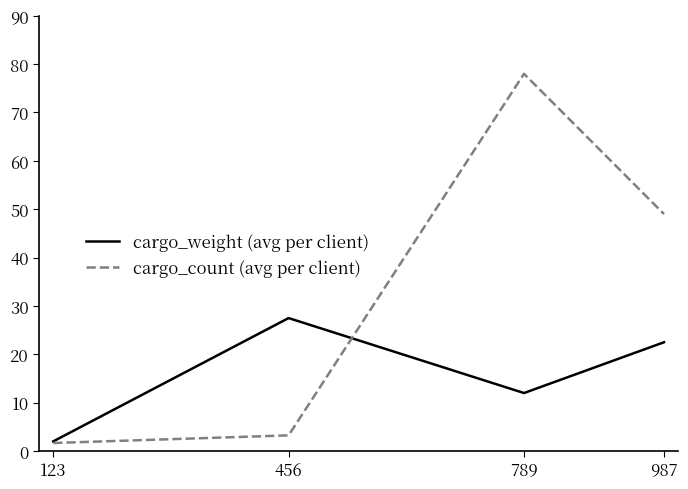

Between 456 and 789, which series saw the biggest shift?

cargo_count (avg per client)